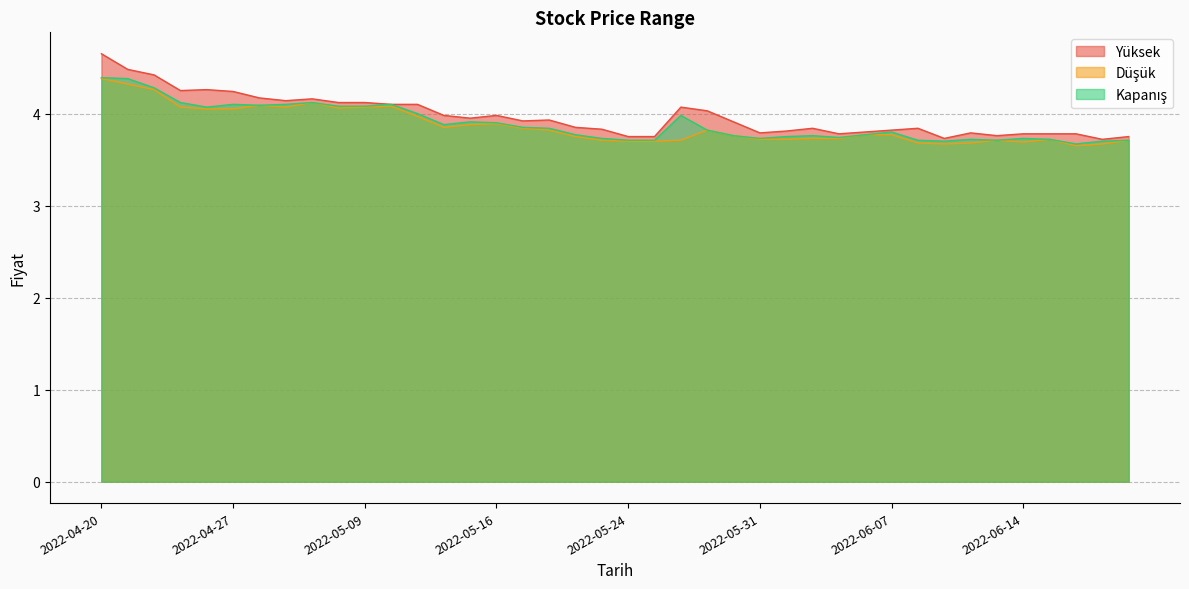

What is the average value of the Yüksek series?

4.0